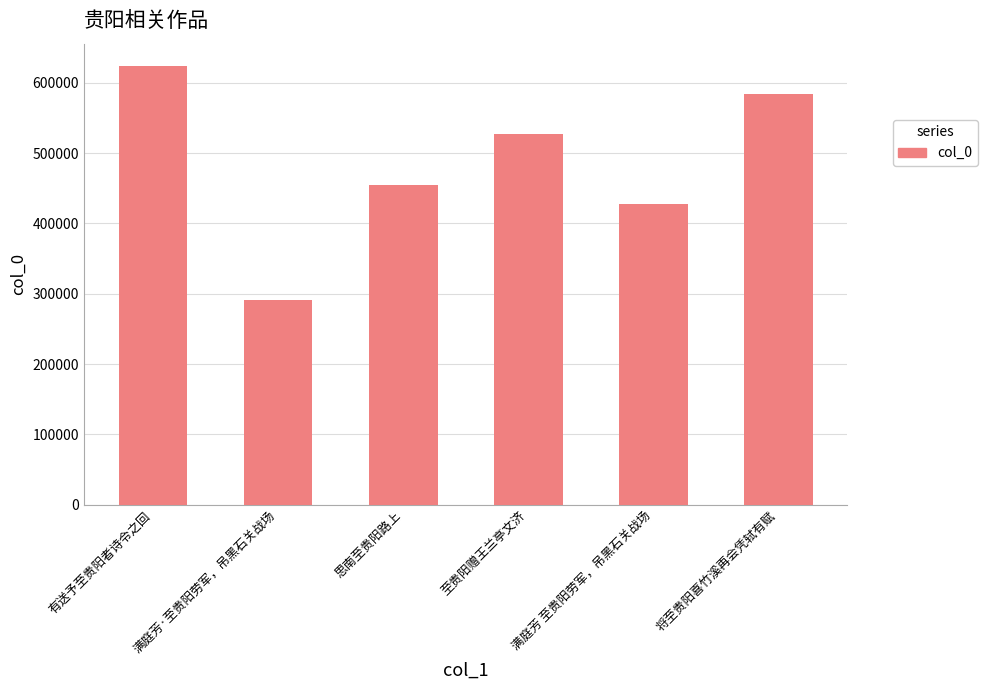

How many series are shown in this chart?

1